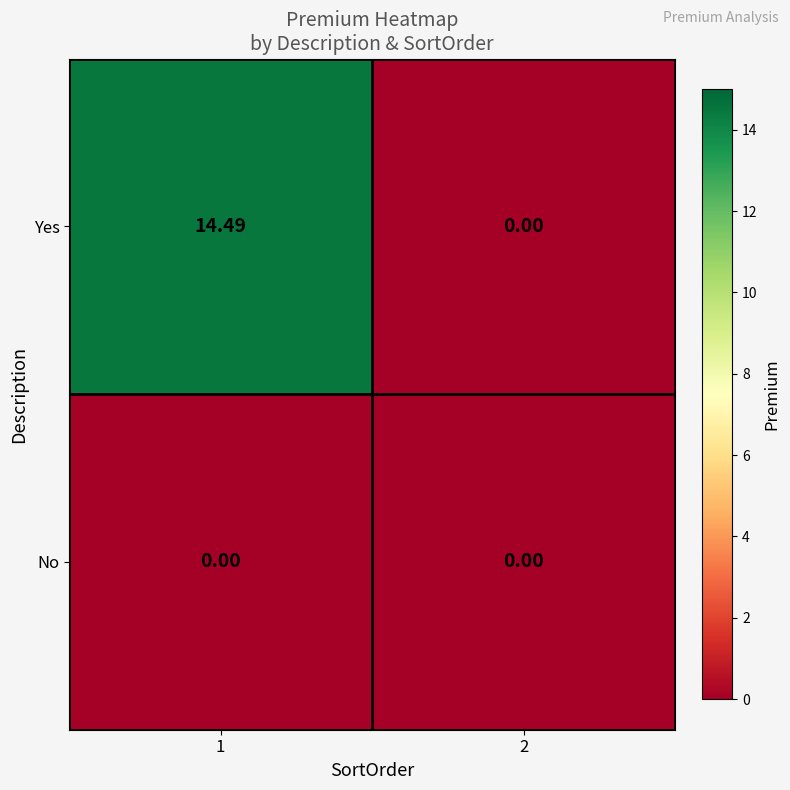

Rank the series by their average value, from lowest to highest.

No, Yes